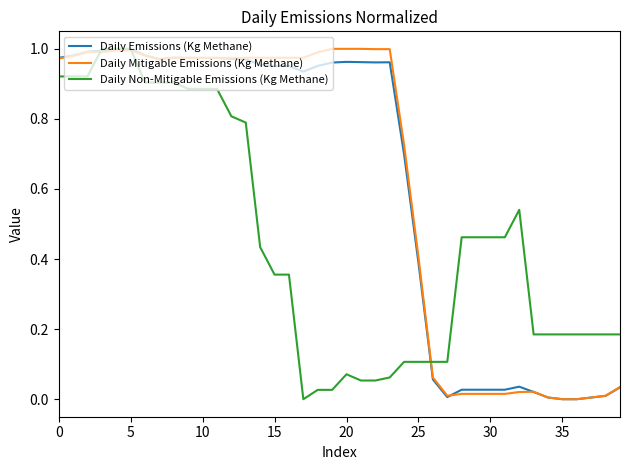

How many lines are shown in the chart?

3